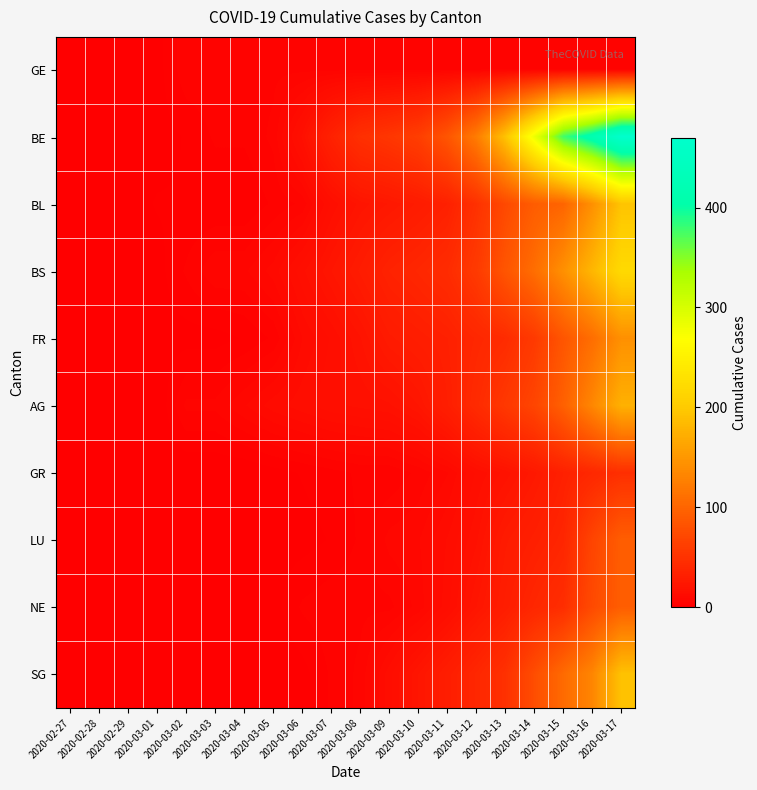

What is the total value across all series at 2020-03-01?

6